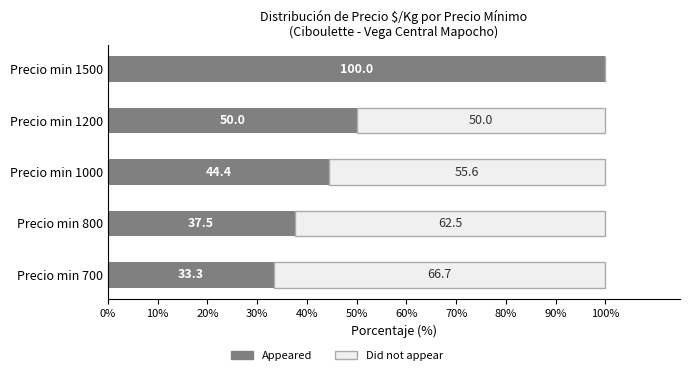

What is the sum of all Appeared values?

265.2